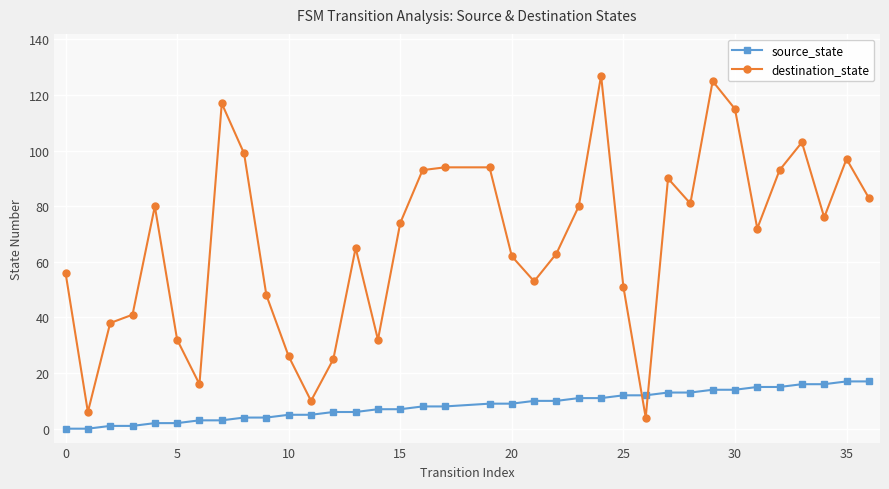

True or false: destination_state has more than 2 interior local peaks.

True